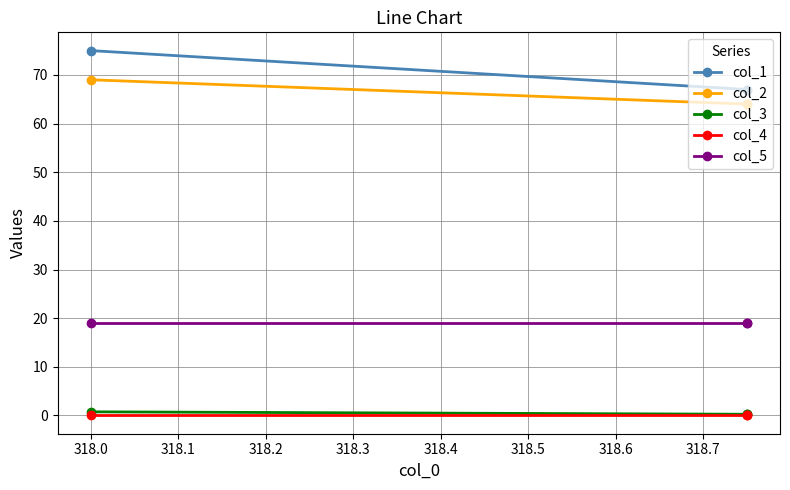

What is the minimum value for col_1?

67.0